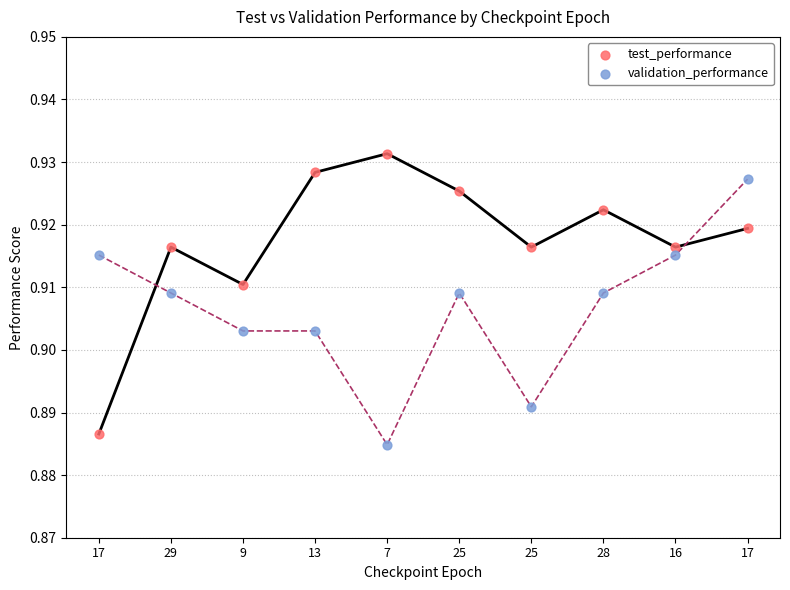

What are all the series names shown in the legend?

test_performance, validation_performance